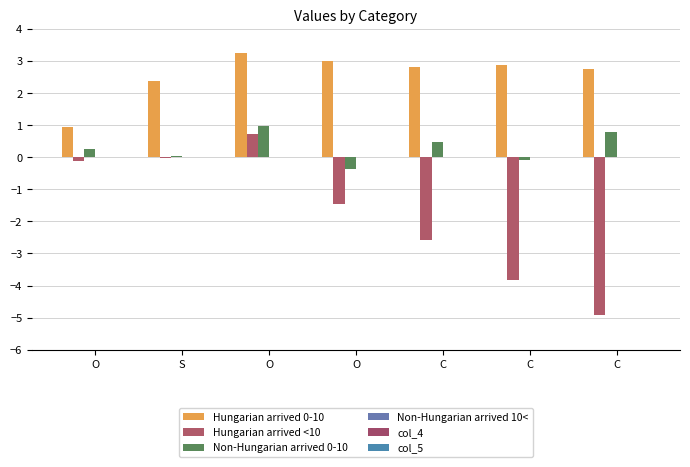

Count the number of categories in the chart.

7